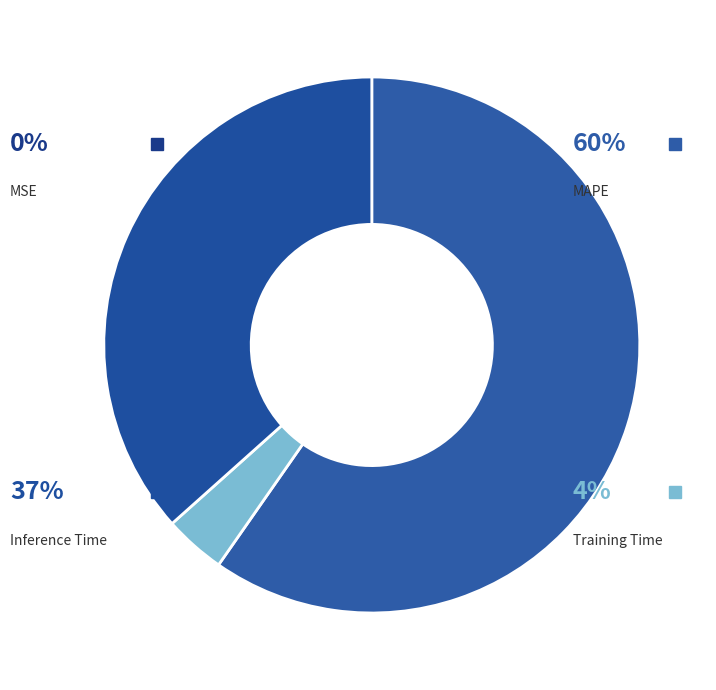

What percentage do Inference Time and MSE together represent?

36.6%